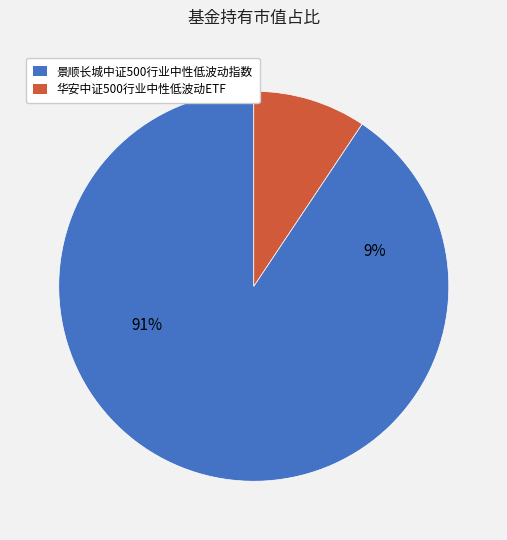

Do 景顺长城中证500行业中性低波动指数 and 华安中证500行业中性低波动ETF together represent more than half of the pie?

Yes